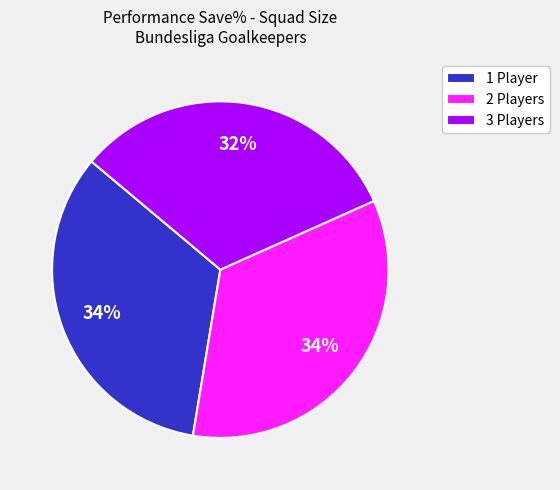

True or false: 2 Players accounts for 34% of the total.

True